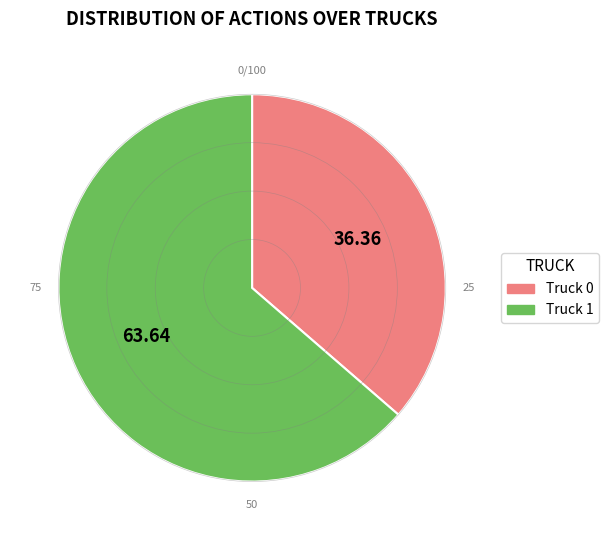

Do Truck 1 and Truck 0 together represent more than half of the pie?

Yes